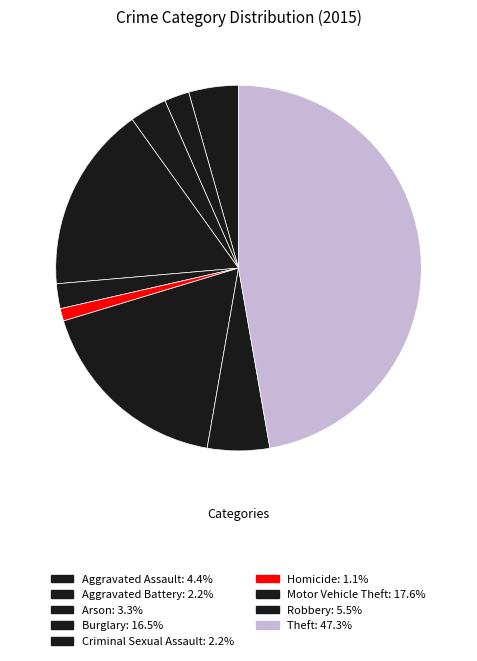

To the nearest percent, what is the average slice percentage?

11%